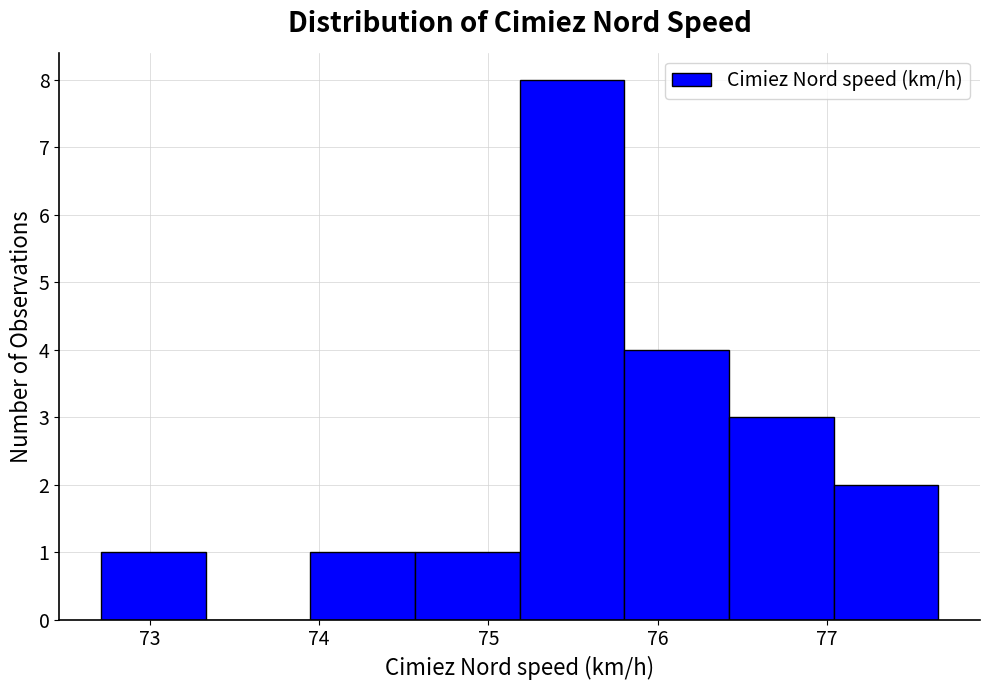

Reading left to right, transcribe this chart: for each bar, give the range it covers on the x-axis and its height. Neither the bar edges nor the heights are printed on the chart, so give them approximately, as read against the axes.

72.7 to 73.3: 1
73.3 to 73.9: 0
73.9 to 74.6: 1
74.6 to 75.2: 1
75.2 to 75.8: 8
75.8 to 76.4: 4
76.4 to 77.0: 3
77.0 to 77.7: 2